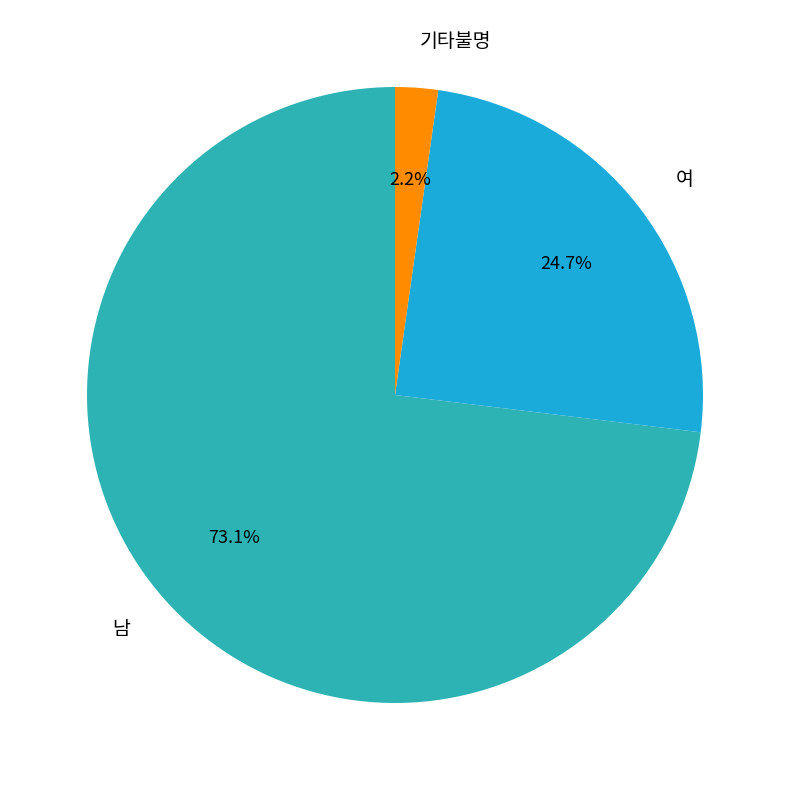

The 남 slice represents 73% of the pie. True or false?

True